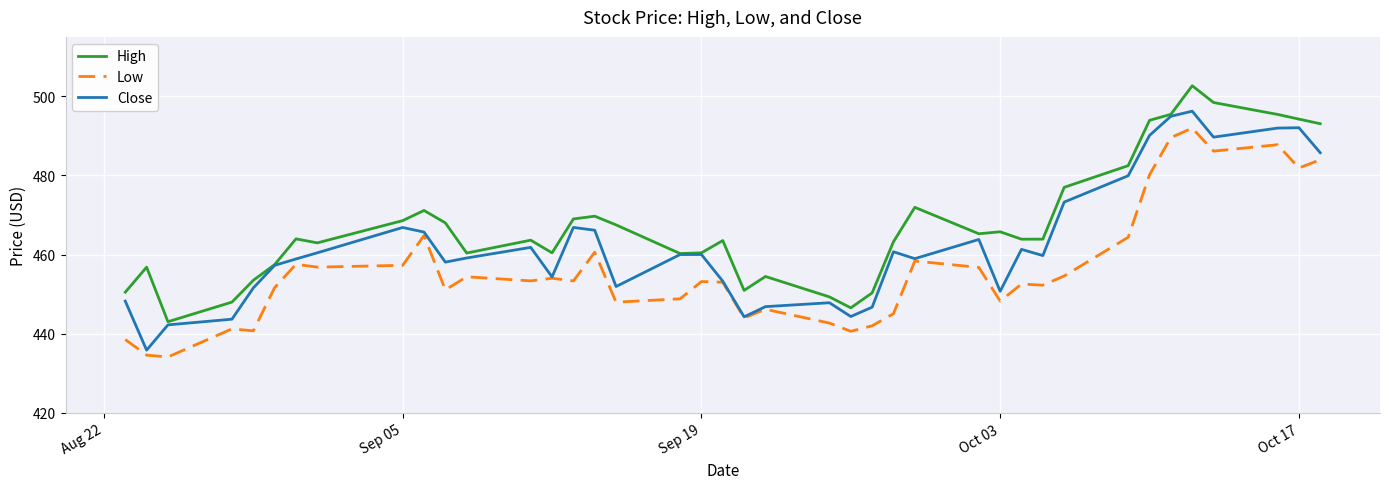

What is the greatest value displayed?

502.7